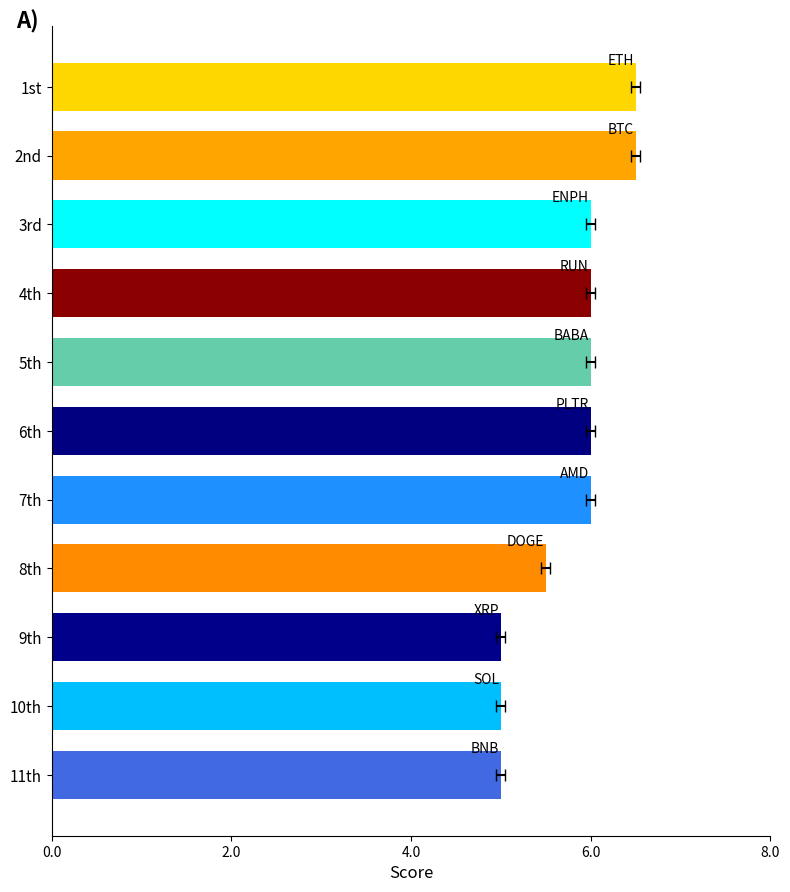

Count the number of data series in this chart.

1